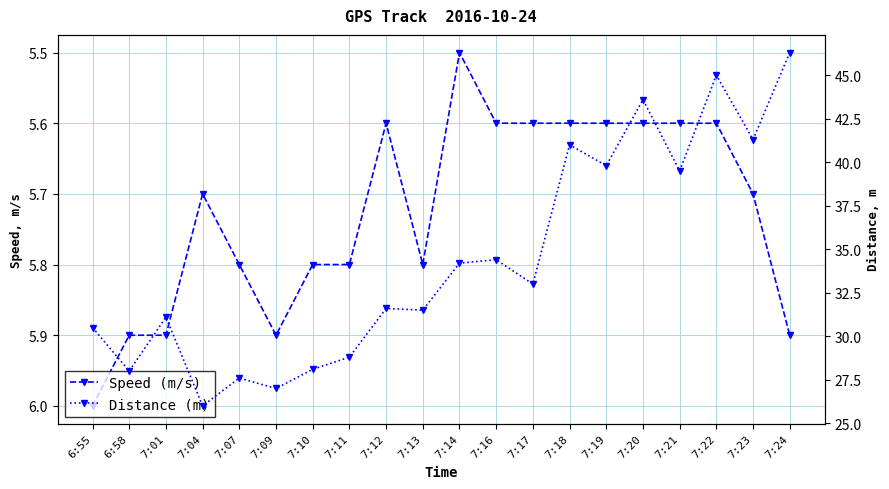

What is the value of the Speed (m/s) point at the 19th from the left?

5.7